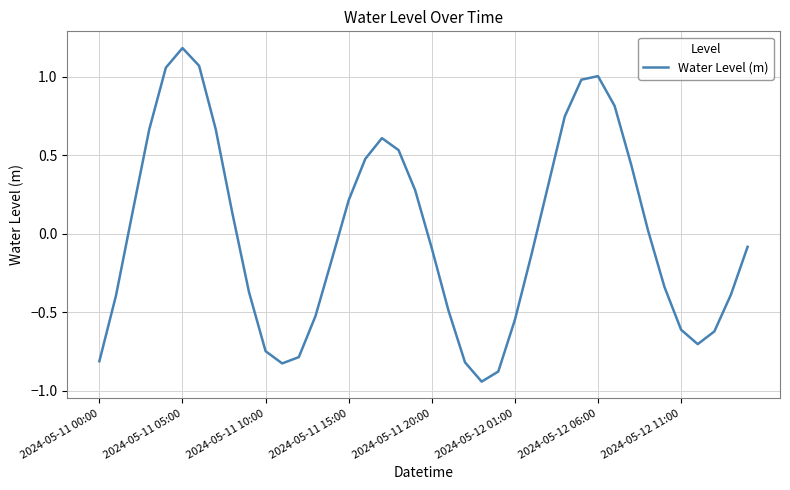

What is the greatest value displayed?

1.2